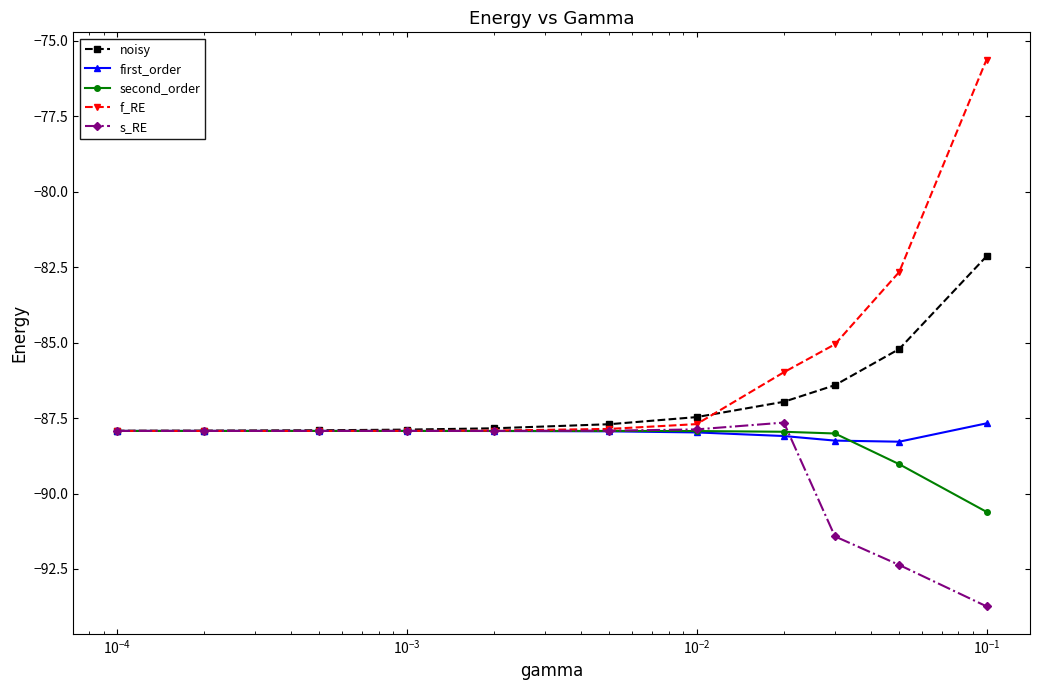

What is the greatest value displayed?

-75.6